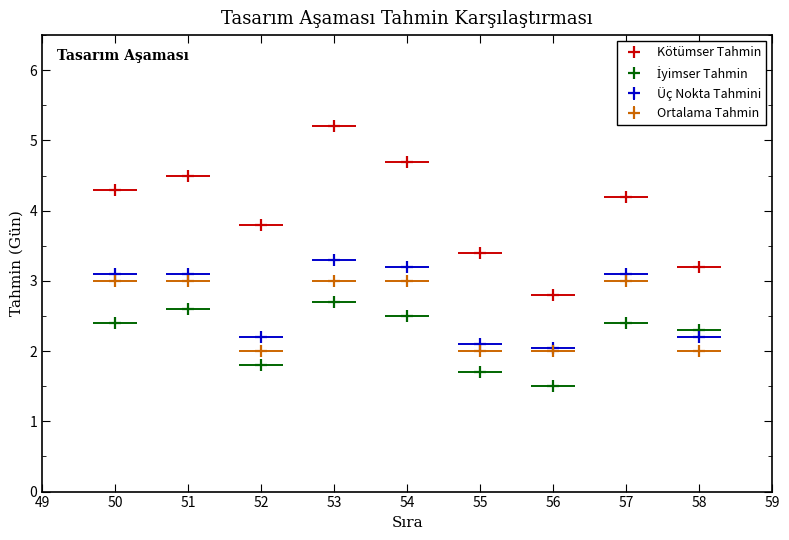

What is the value of the İyimser Tahmin point at the 8th from the left?

2.4